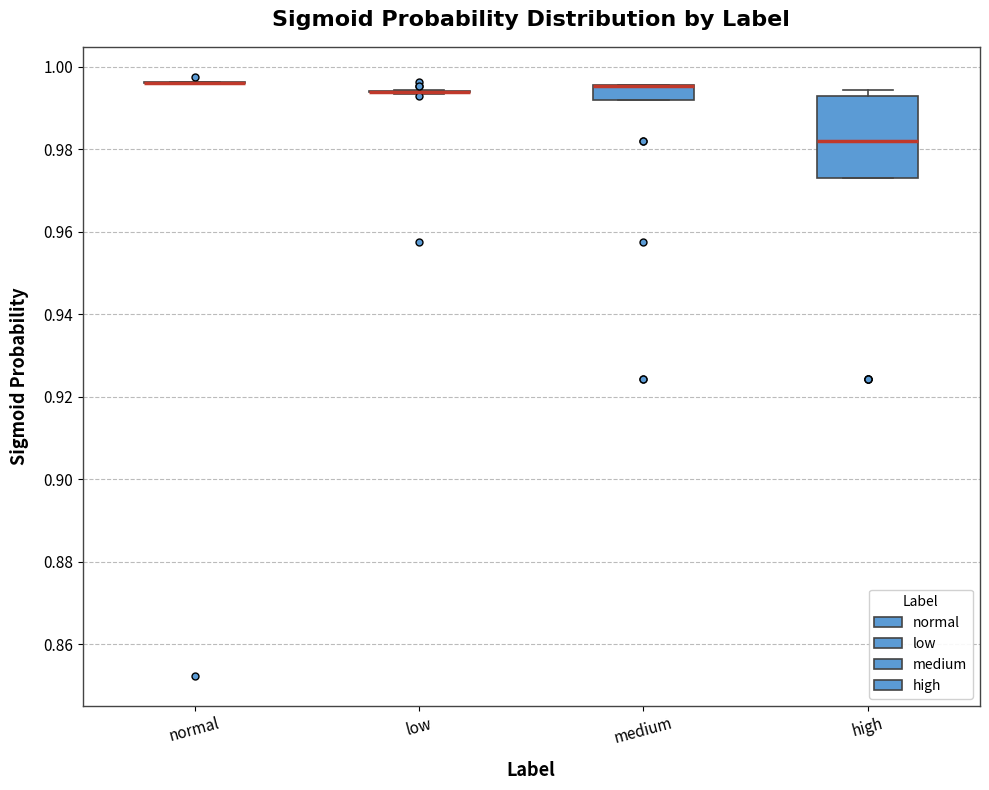

Comparing the boxes themselves (not the whiskers), which one is the tallest?

high